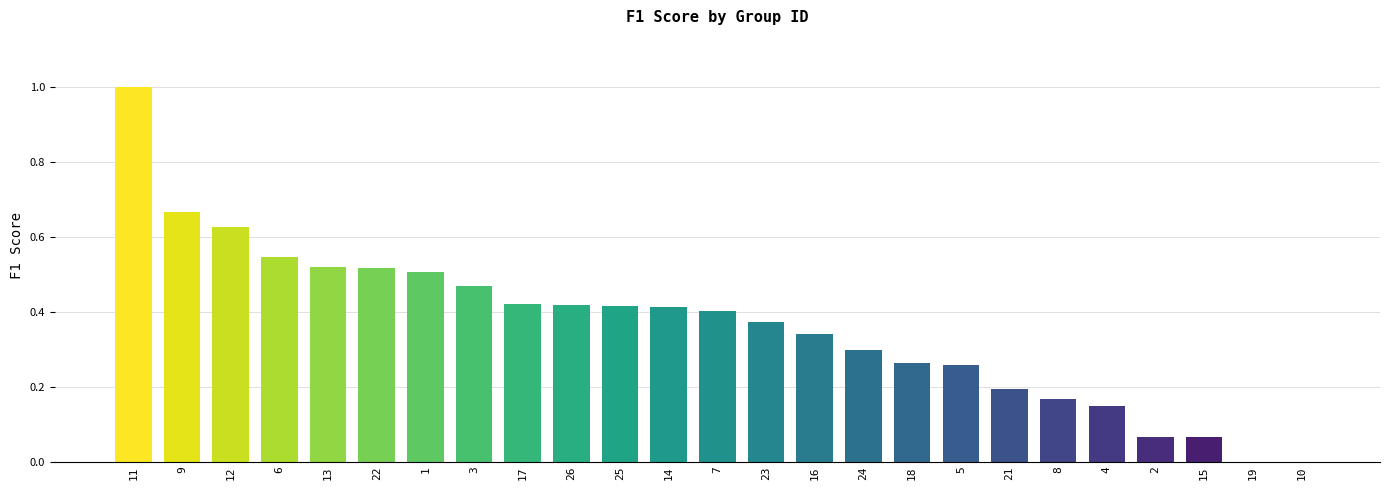

Which has a higher value, 16 or 14?

14